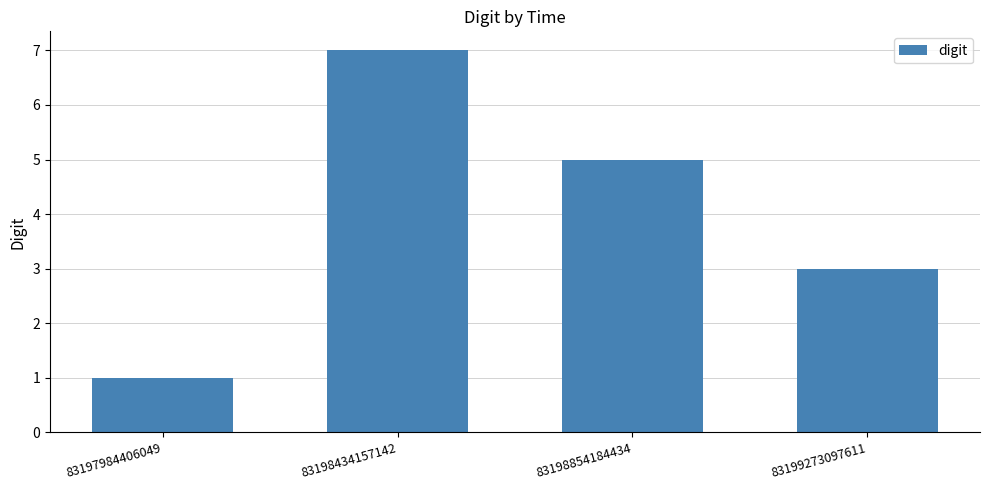

At which category does the chart reach its peak across all series?

83198434157142